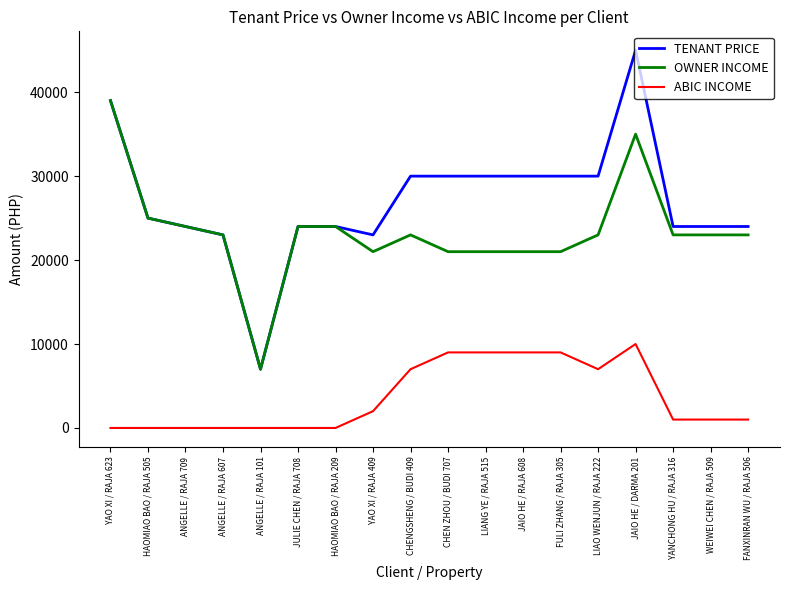

At which category does OWNER INCOME reach its first local valley?

ANGELLE / RAJA 101